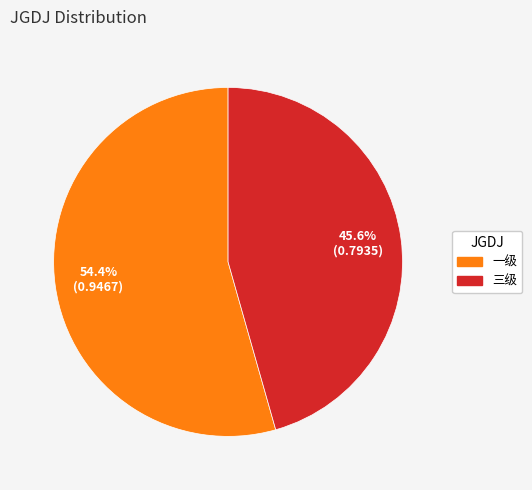

Count the number of slices in the pie.

2